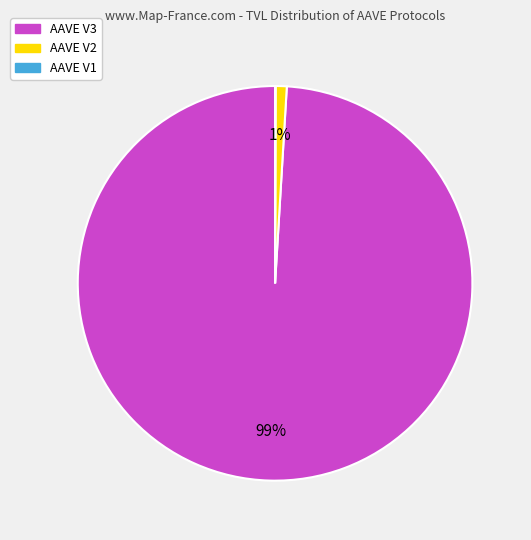

Combined, do AAVE V2 and AAVE V3 account for over 50%?

Yes